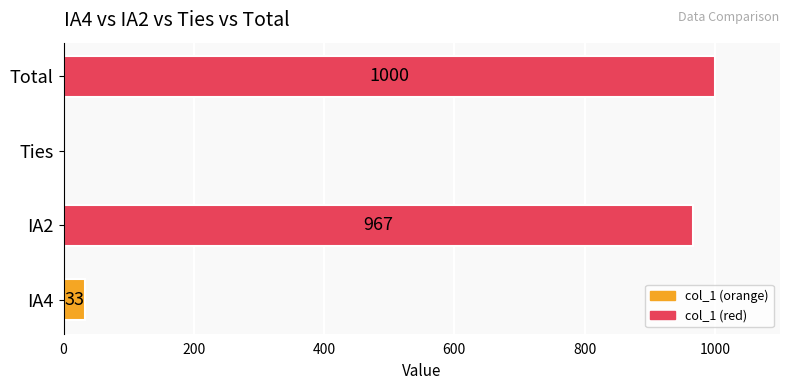

What is the change in value from IA4 to Ties?

-33